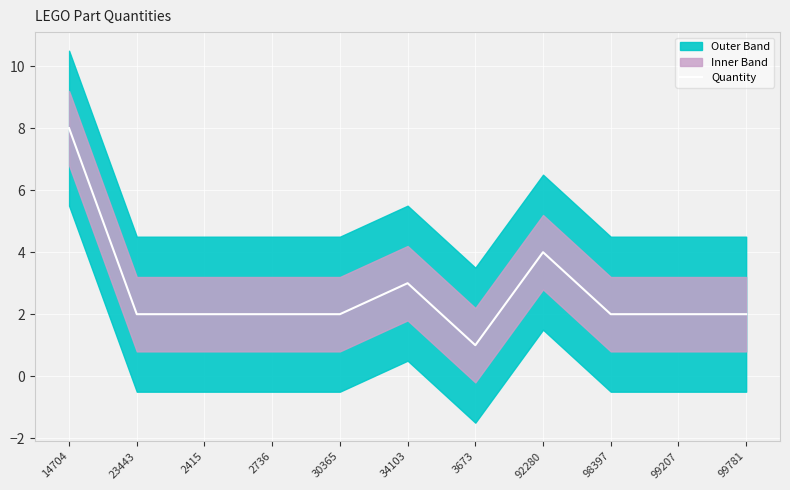

What is the minimum value shown in the chart?

1